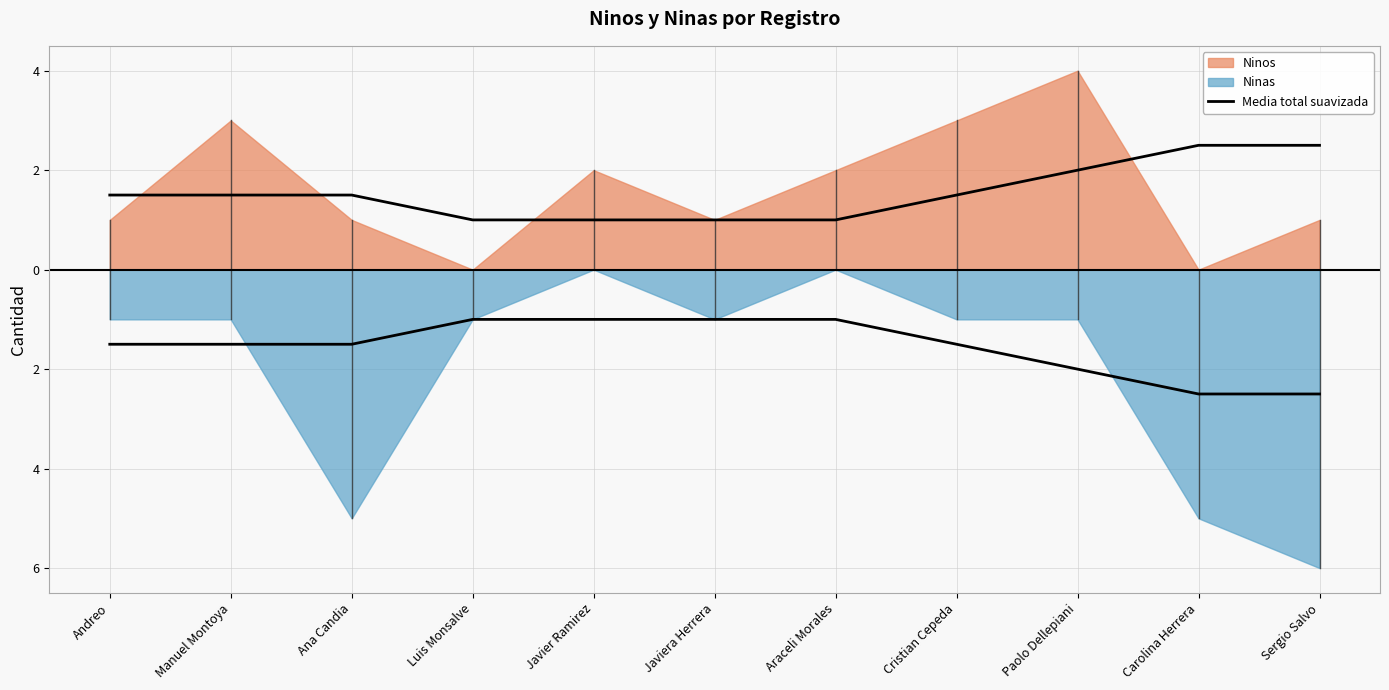

Reading right to left, transcribe all the data shown in this chart.

2.5	2.5	2.0	1.5	1.0	1.0	1.0	1.0	1.5	1.5	1.5